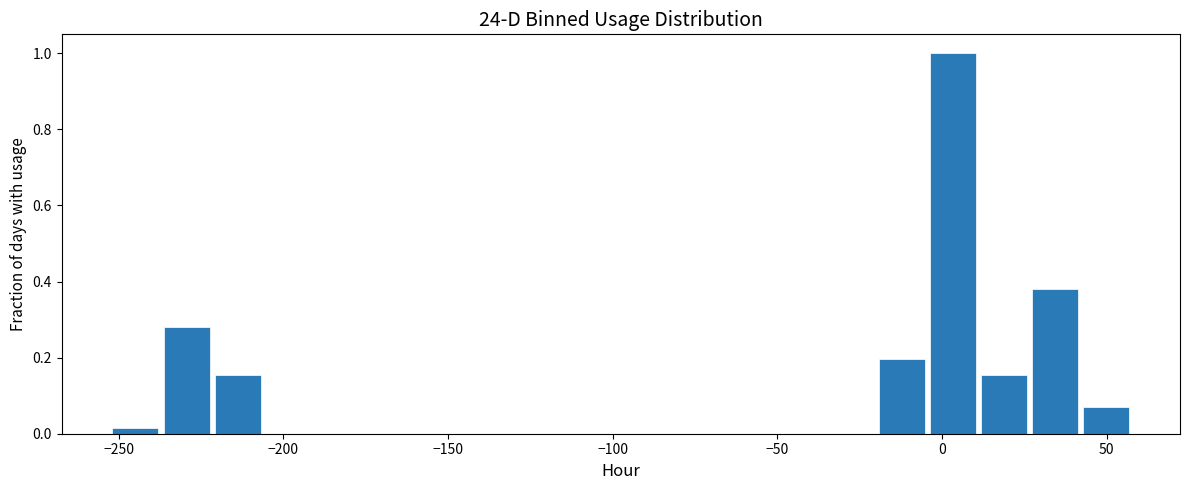

Around what value on the x-axis is the tallest bar? Give the approximate position of its centre, as read against the axis.

5